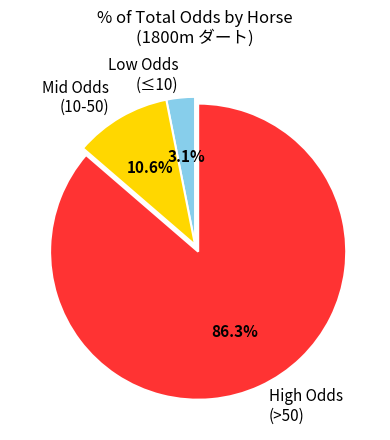

Between High Odds (>50) and Low Odds (≤10), which is larger?

High Odds (>50)